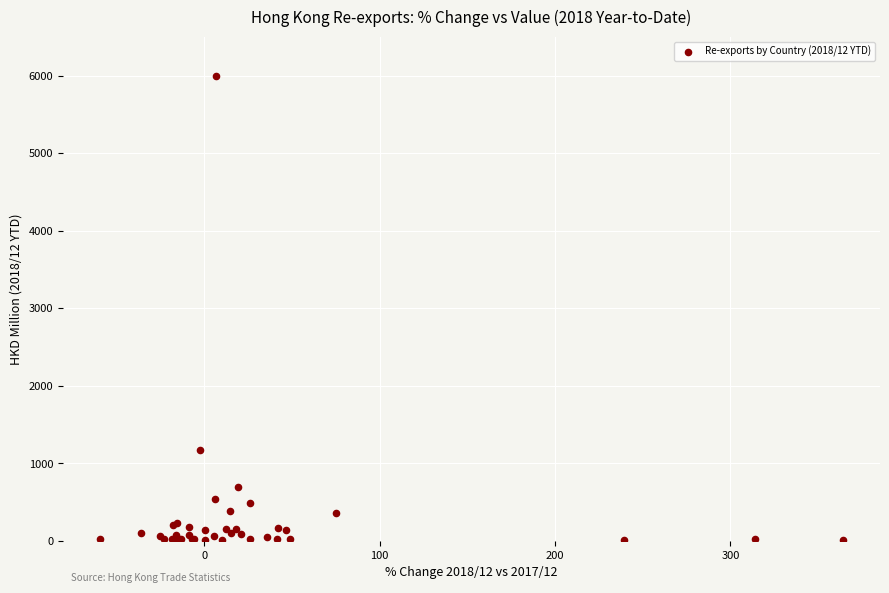

What Y value in the scatter plot is closest to 2999?

1172.2